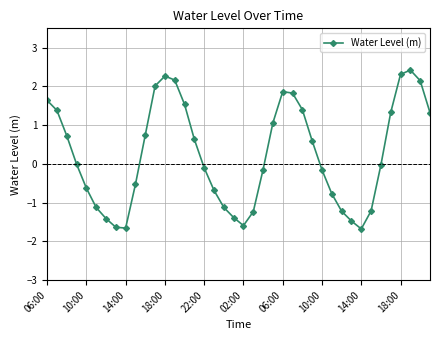

What is the difference between the maximum and minimum values?

4.1